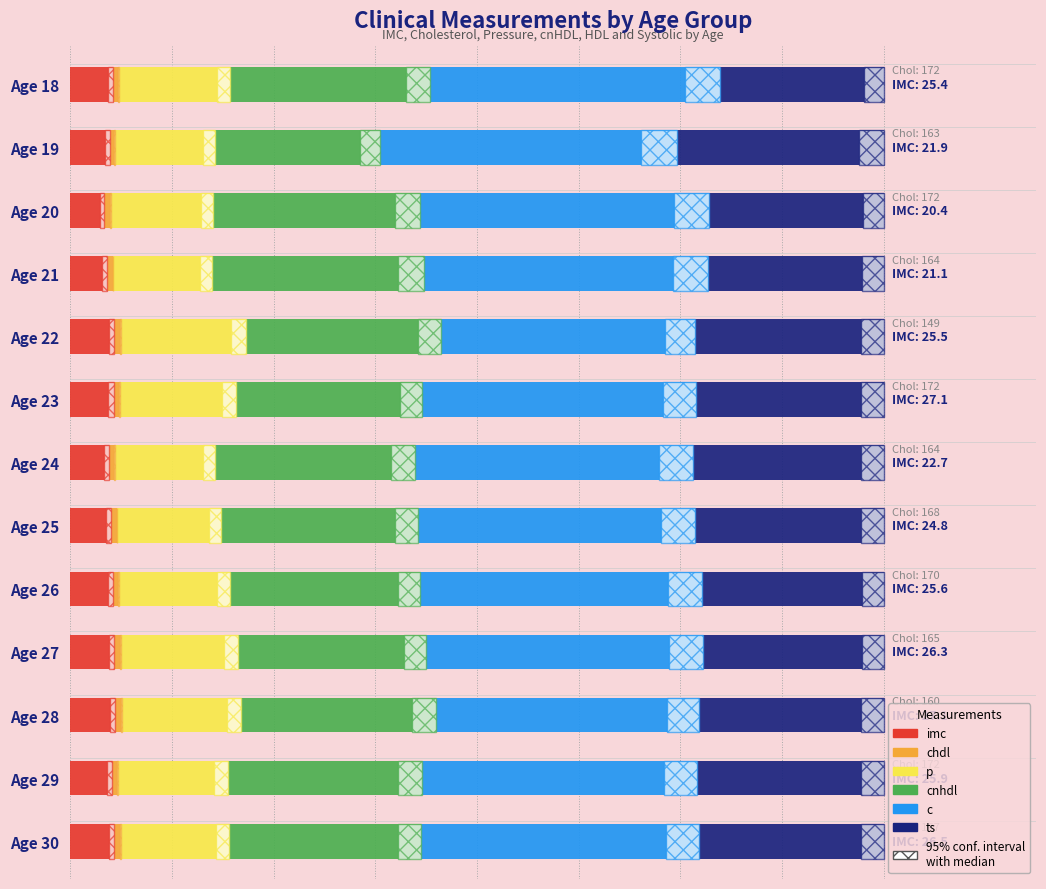

The value of p at Age 25 is 102.2. True or false?

True